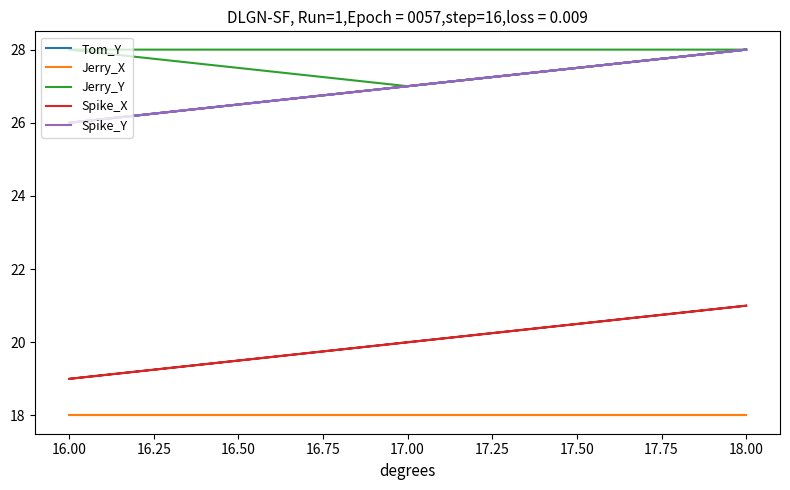

Reading left to right, extract all data points from this chart.

Tom_Y: 28	26	27	28
Jerry_X: 18	18	18	18
Jerry_Y: 28	28	27	28
Spike_X: 21	19	20	21
Spike_Y: 28	26	27	28